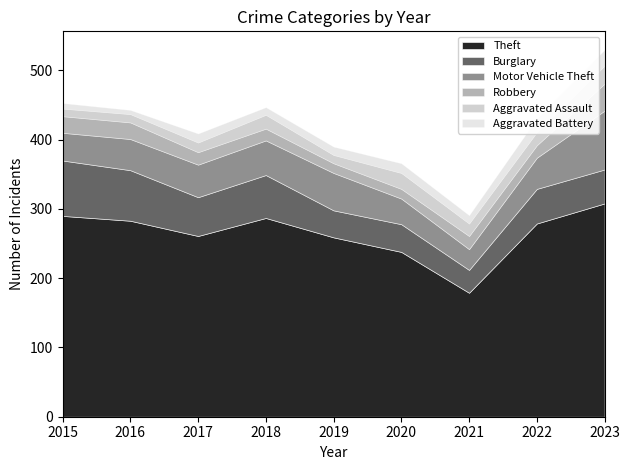

Which series changed the most between 2019 and 2022?

Theft